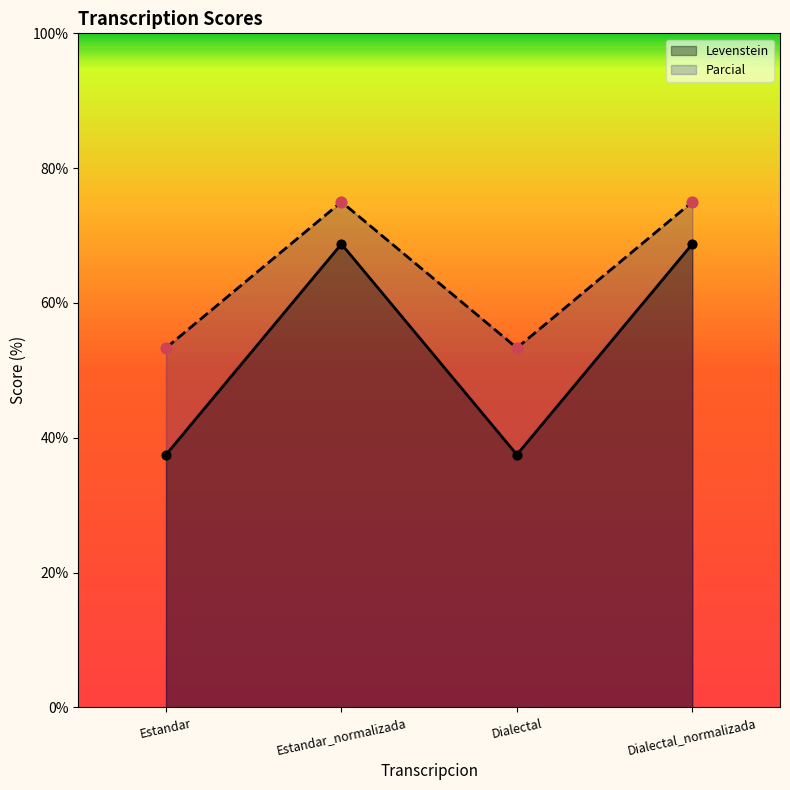

What is the total value across all series at Dialectal_normalizada?

143.8